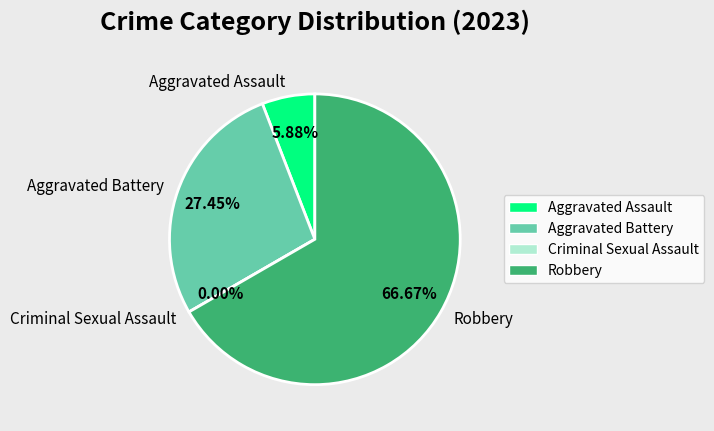

How many segments does this pie chart have?

4